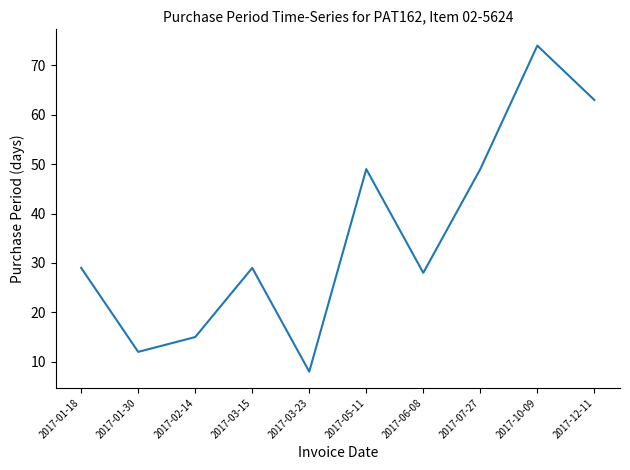

Reading left to right, list all the values displayed in this chart.

2017-01-18=29	2017-01-30=12	2017-02-14=15	2017-03-15=29	2017-03-23=8	2017-05-11=49	2017-06-08=28	2017-07-27=49	2017-10-09=74	2017-12-11=63